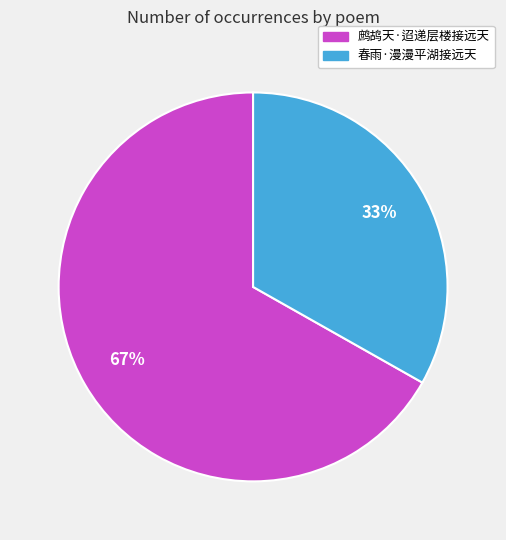

Between 鹧鸪天·迢递层楼接远天 and 春雨·漫漫平湖接远天, which is larger?

鹧鸪天·迢递层楼接远天